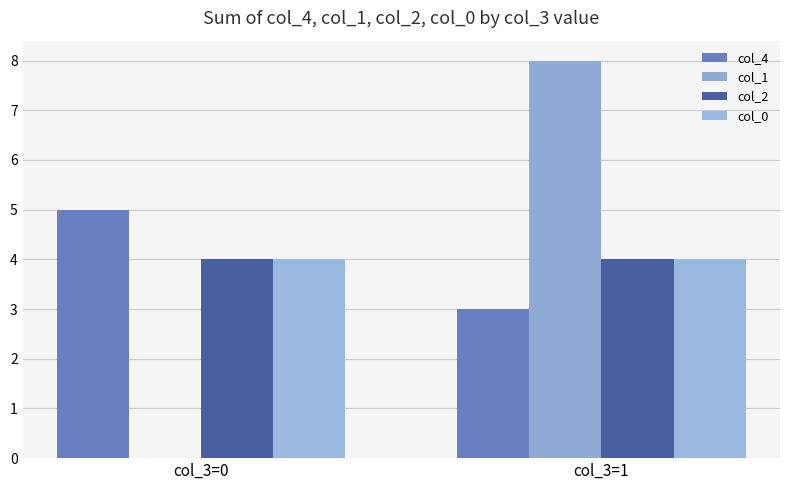

How many groups of bars are there?

2